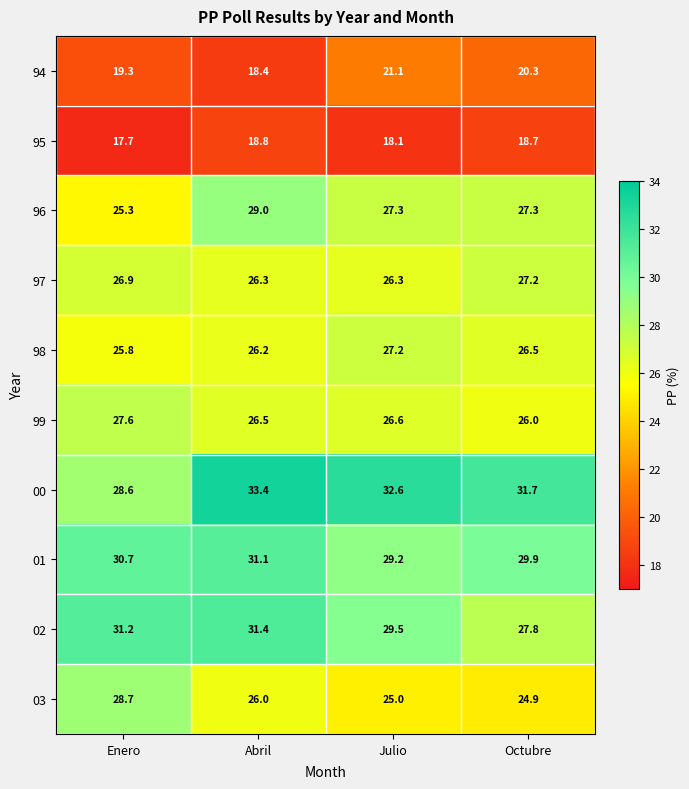

What is the average value of the 02 series?

30.0